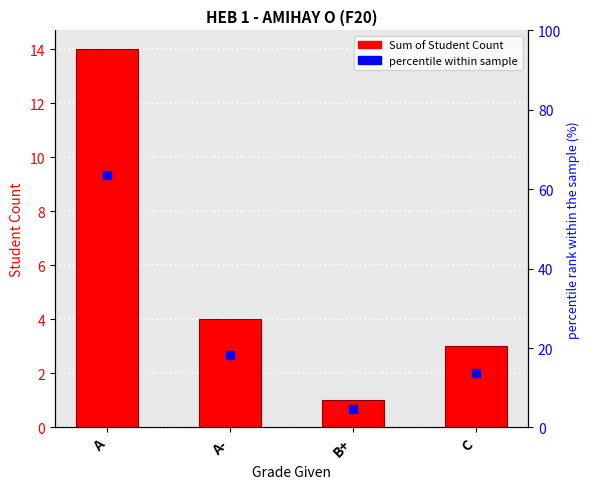

How many data points in Sum of Student Count are less than 4?

2